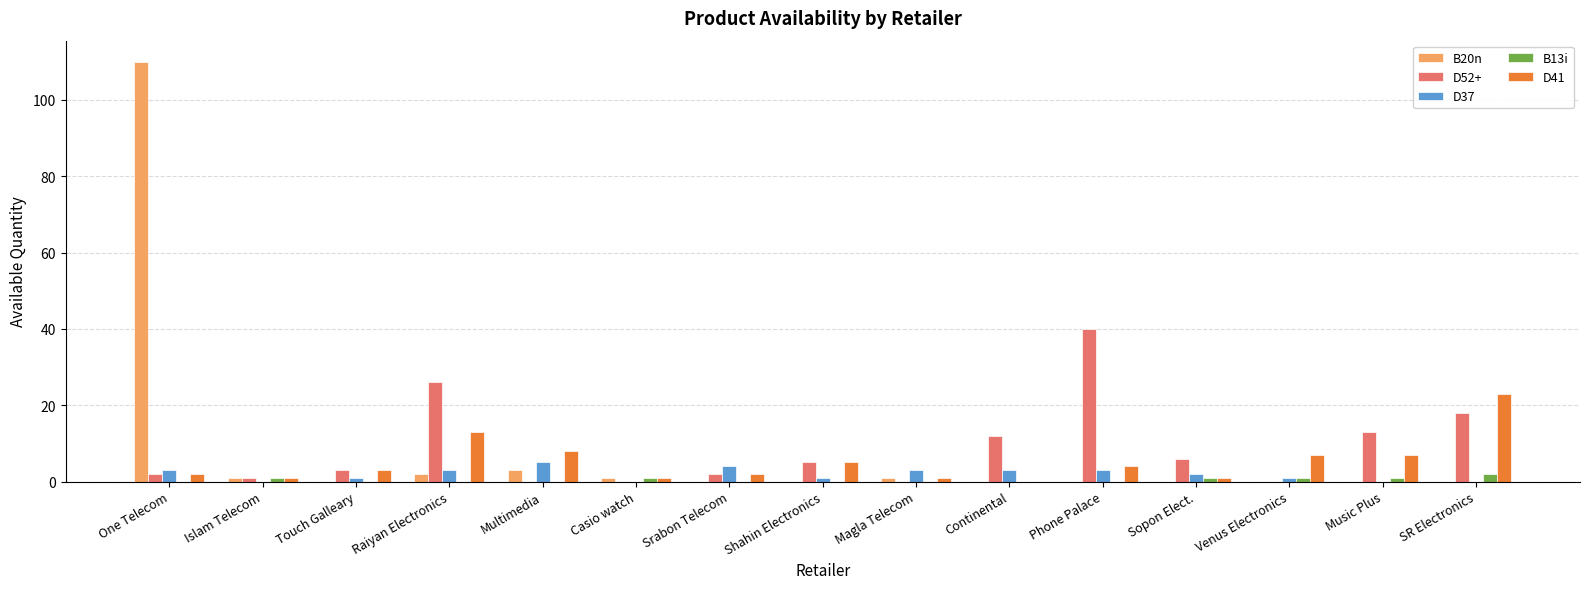

How many distinct data groups are displayed?

5